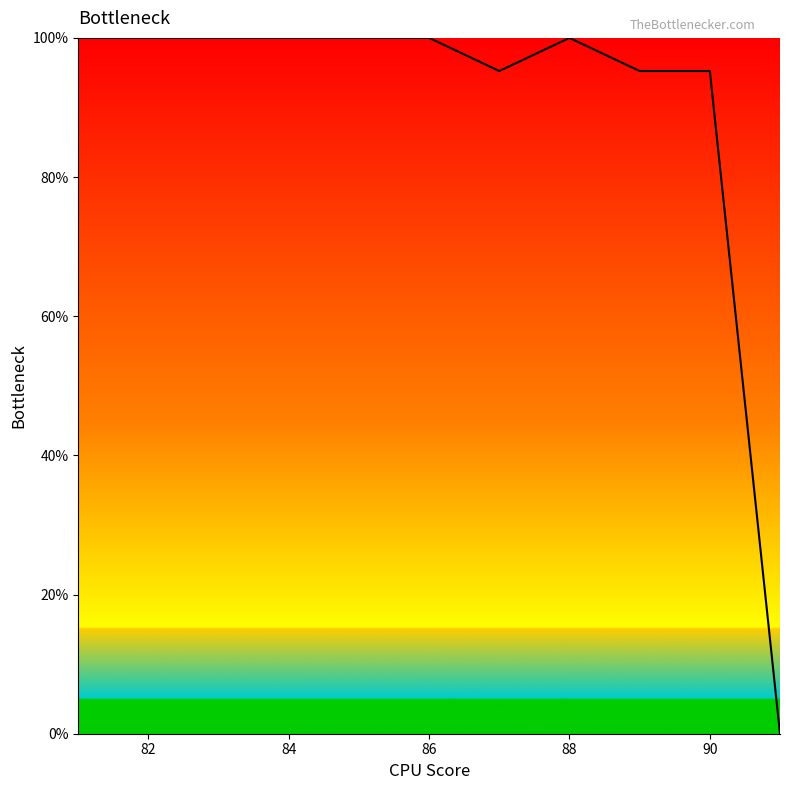

What is the greatest value displayed?

100.0